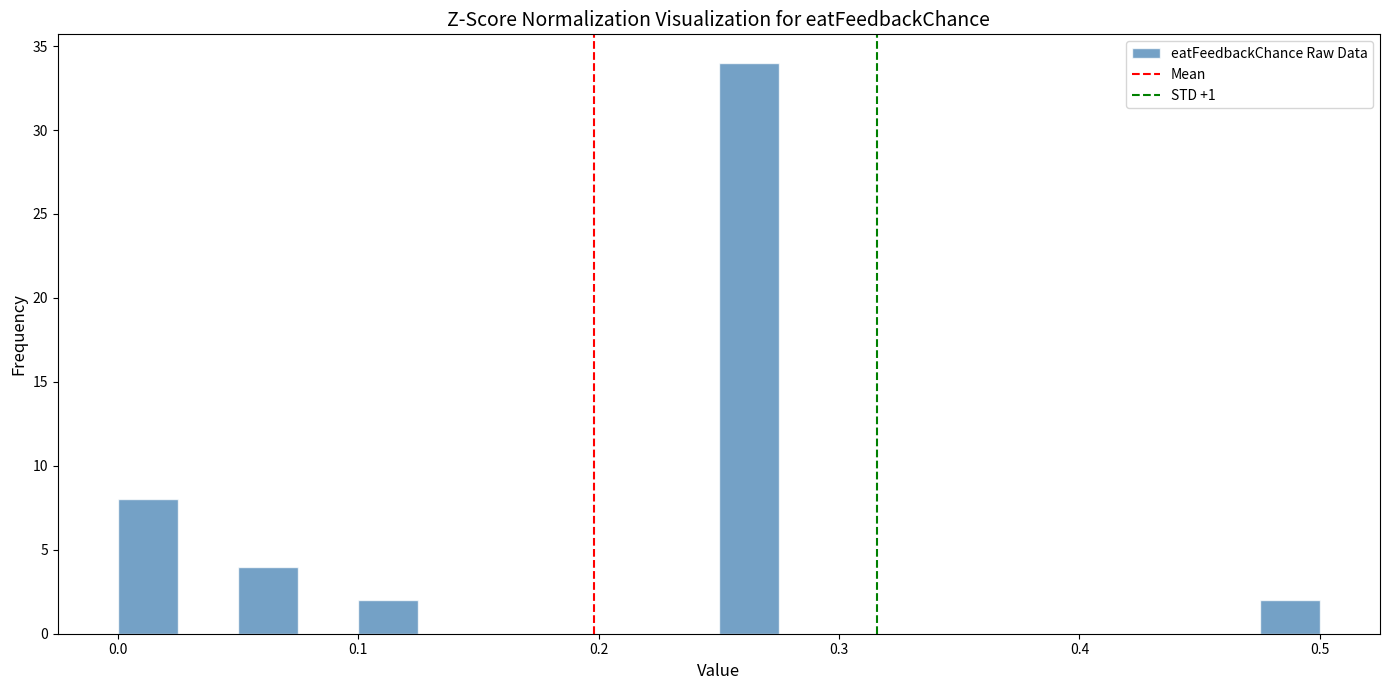

Read against the x-axis, roughly where is the centre of the tallest bar?

0.26